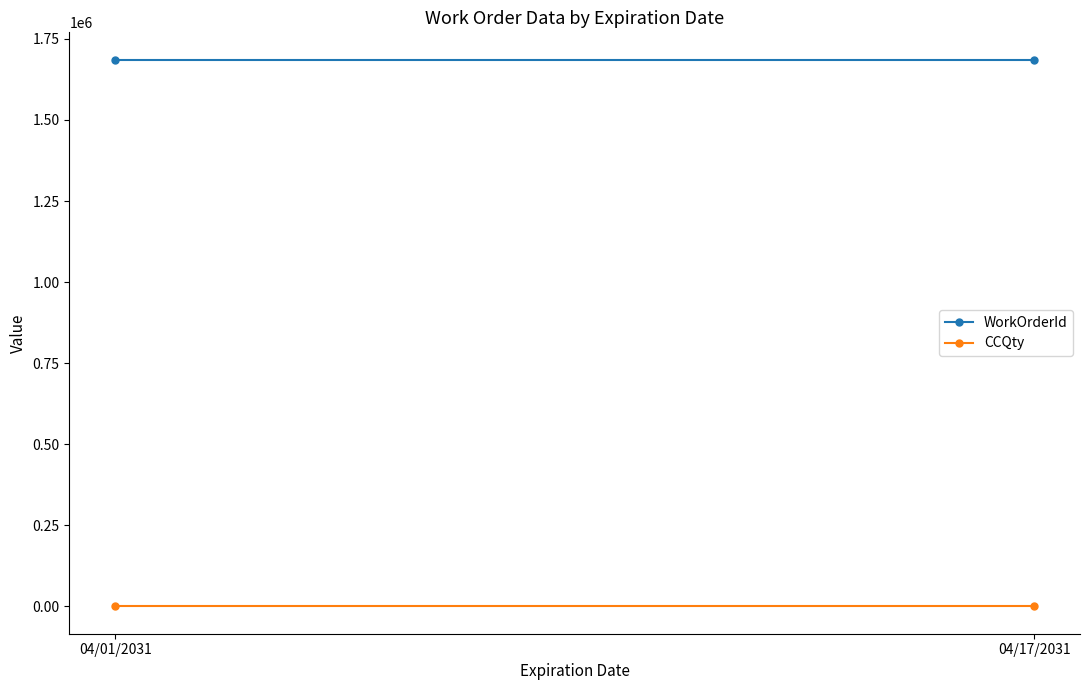

How many lines are shown in the chart?

2